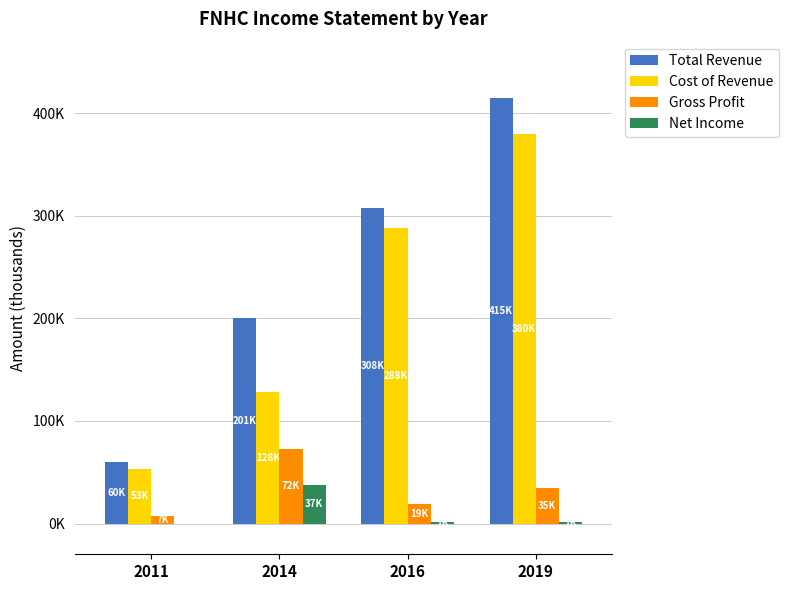

List the labels in order of Gross Profit value, smallest first.

2011, 2016, 2019, 2014